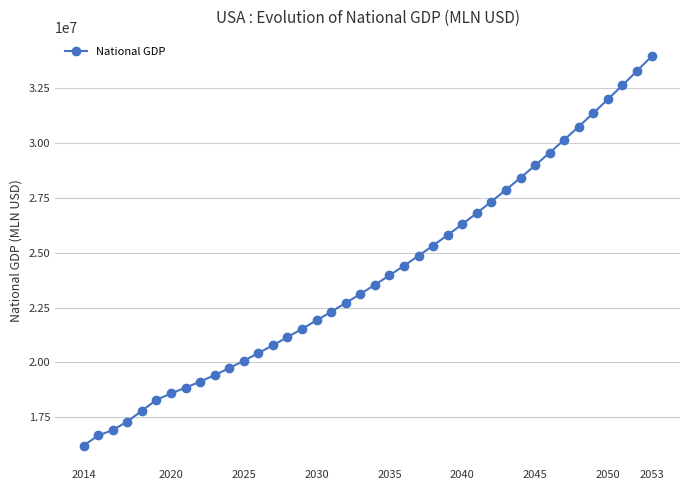

What is the smallest value displayed?

16208167.5